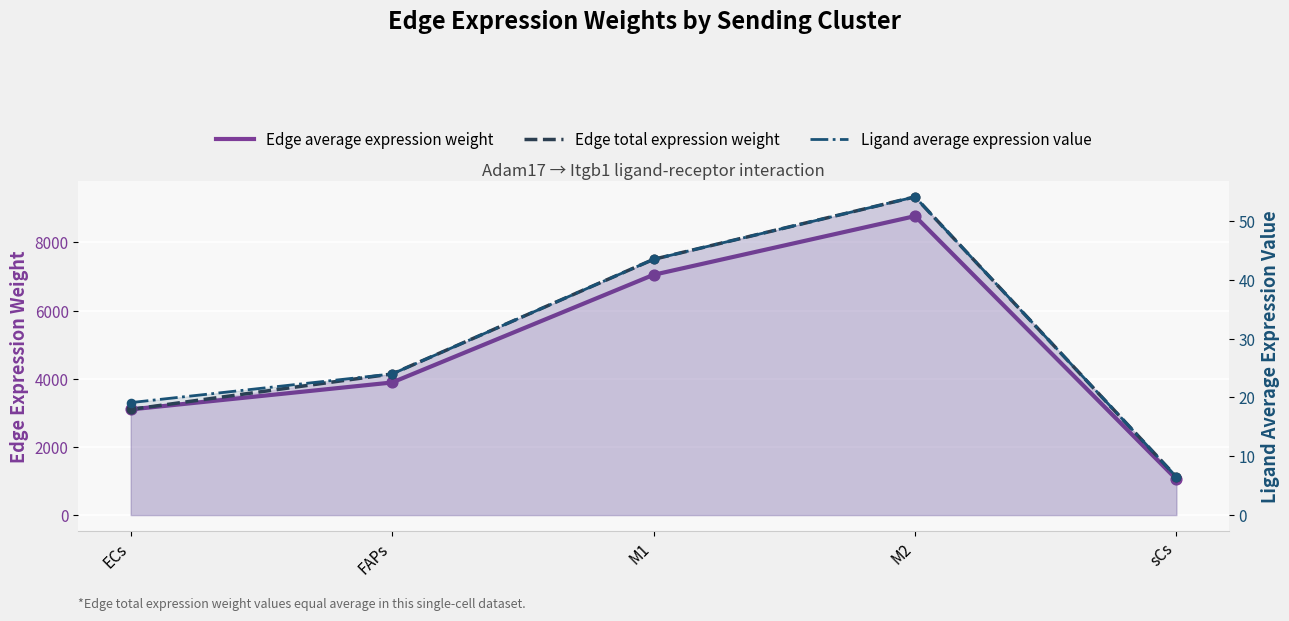

Is the value of Edge total expression weight at M2 greater than the value of Edge average expression weight at M1?

Yes